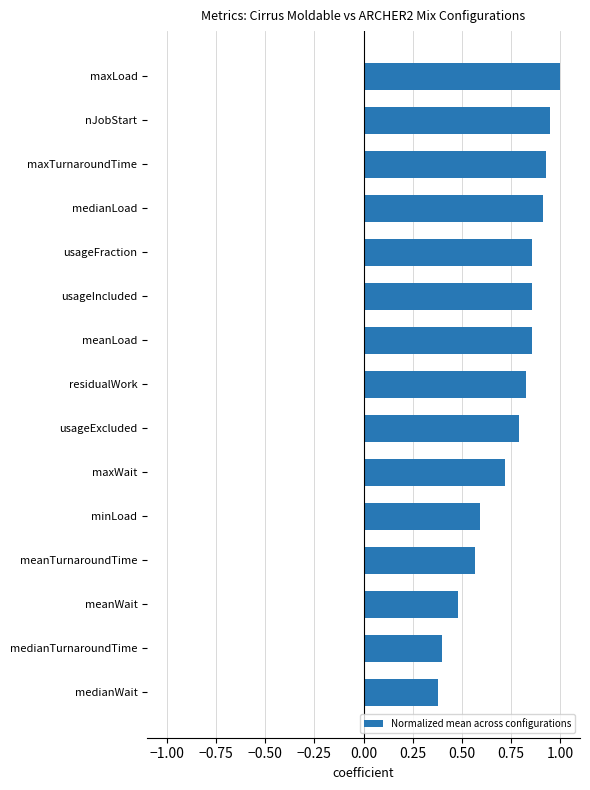

What is the average value?

0.7